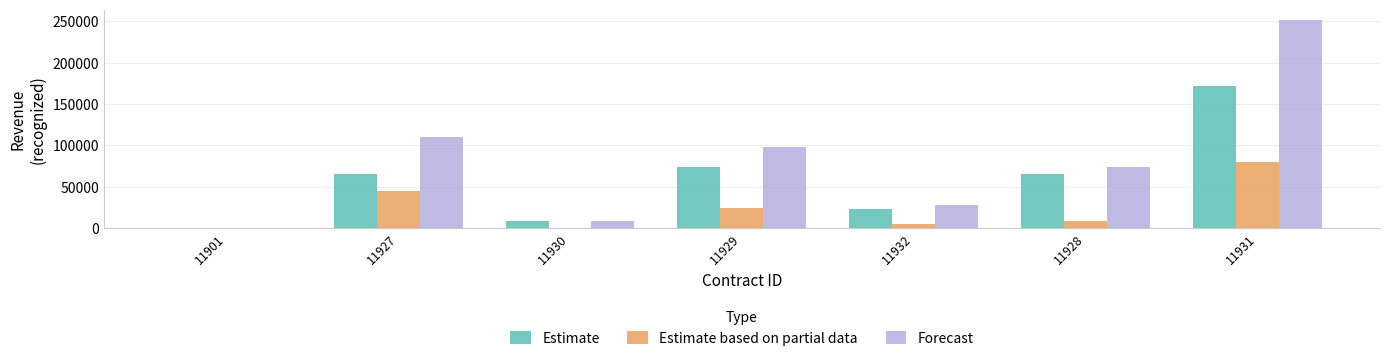

What are all the series names shown in the legend?

Estimate, Estimate based on partial data, Forecast